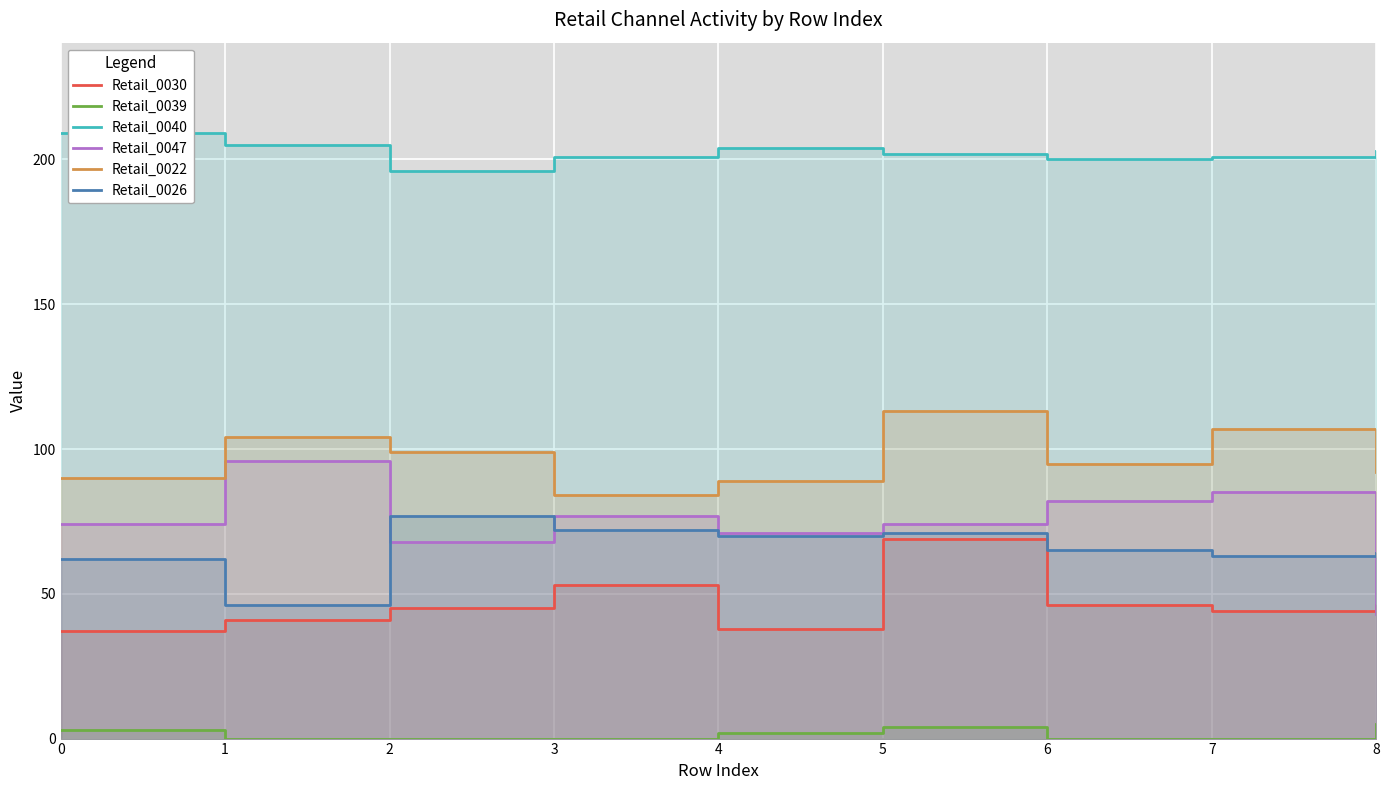

What is the average value of the Retail_0047 series?

74